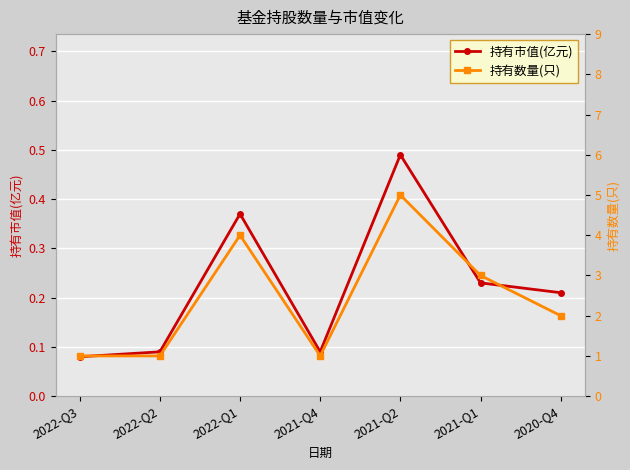

True or false: 持有市值(亿元) has a value of 0.0 at 2021-Q4.

False